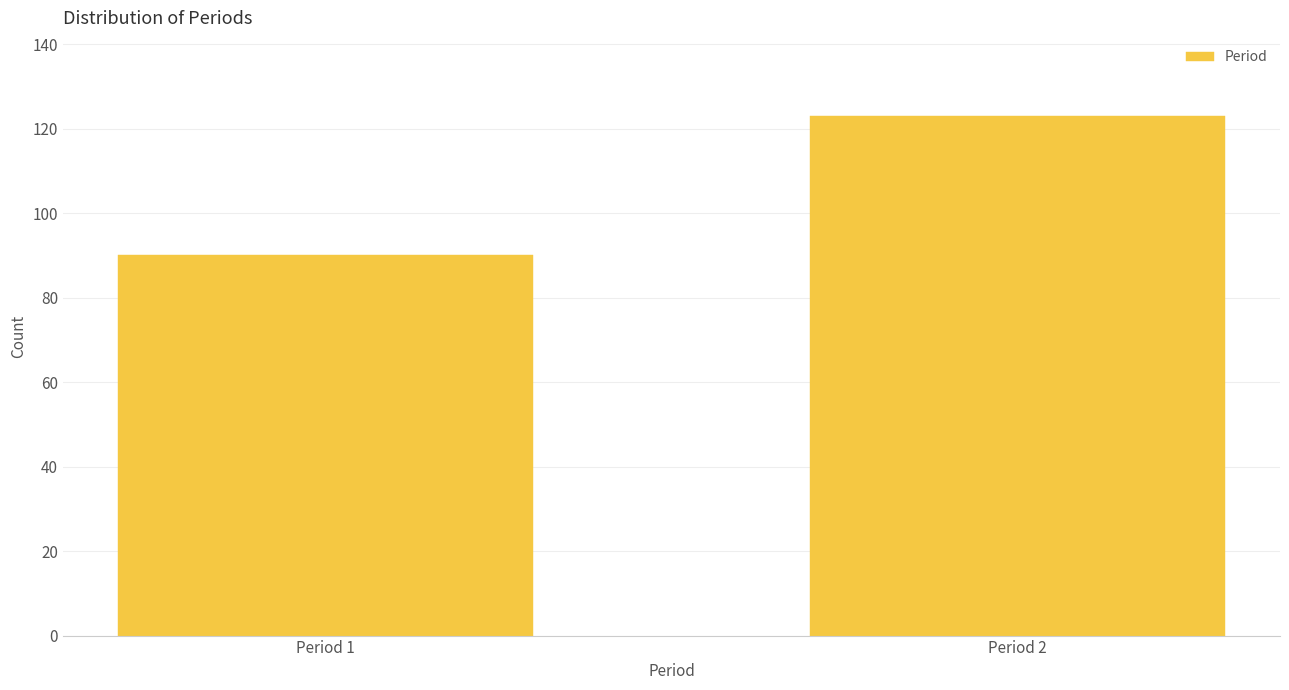

Reading left to right, transcribe all the data shown in this chart.

Period 1=90	Period 2=123